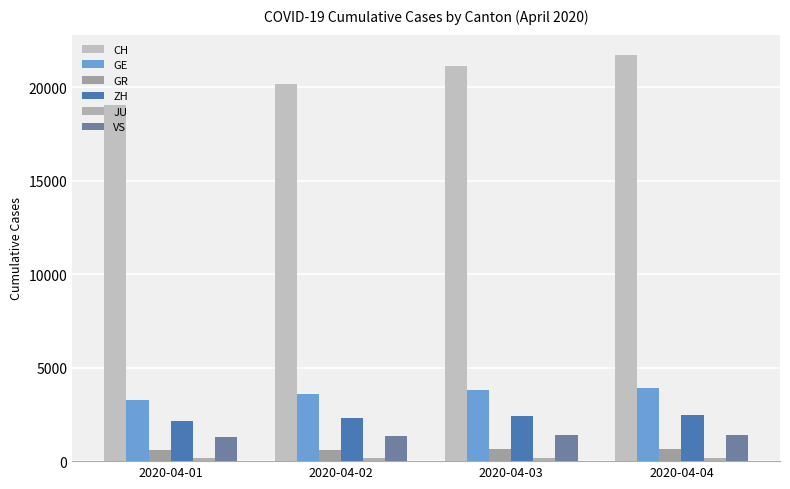

Between 2020-04-04 and 2020-04-03, which is larger?

2020-04-04